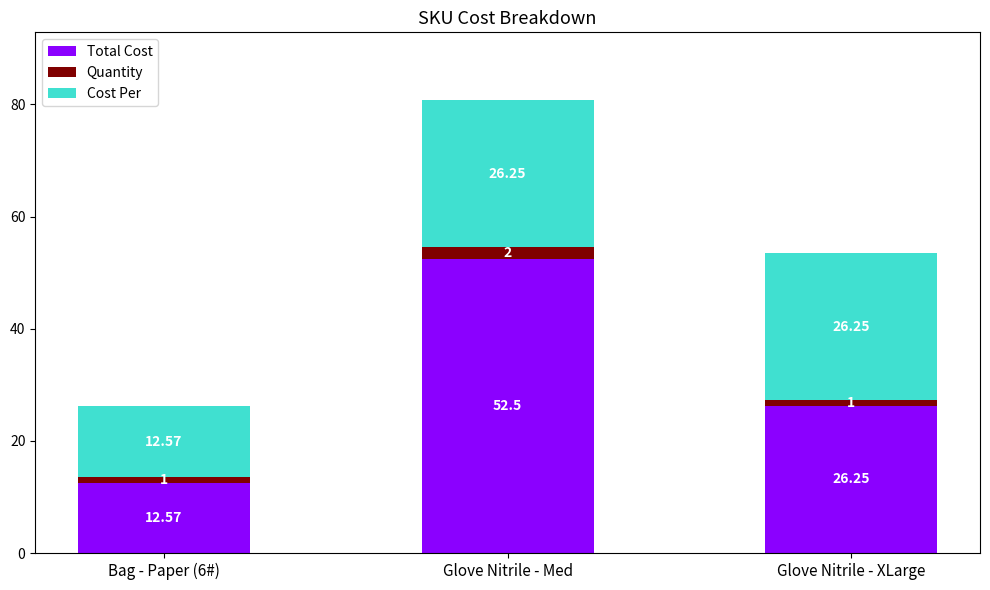

At which category is the sum across all series the highest?

Glove Nitrile - Med